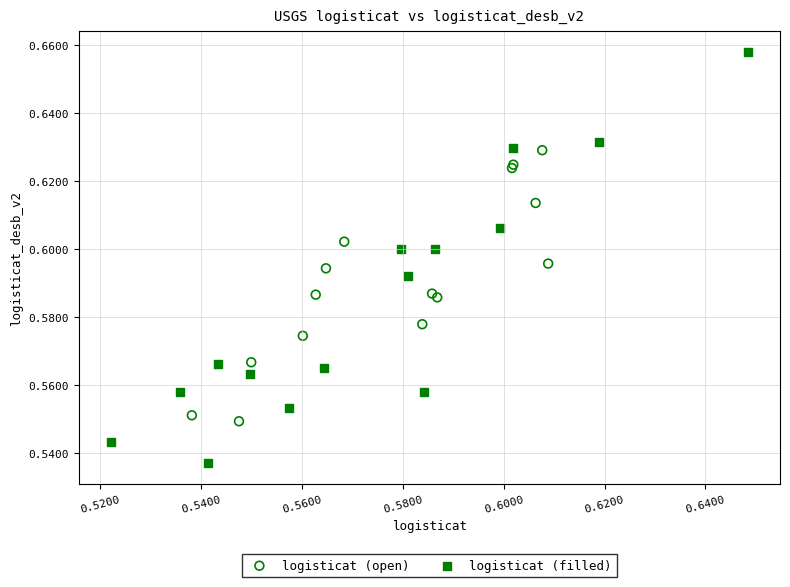

Which series contains the highest Y value?

logisticat (filled)